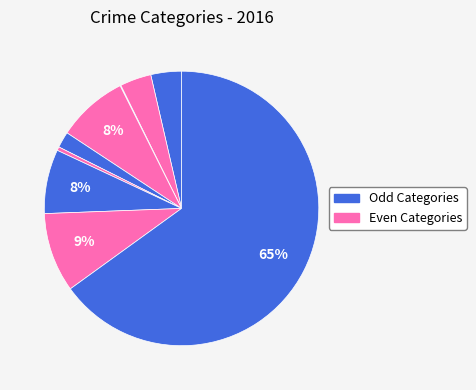

How many segments does this pie chart have?

9